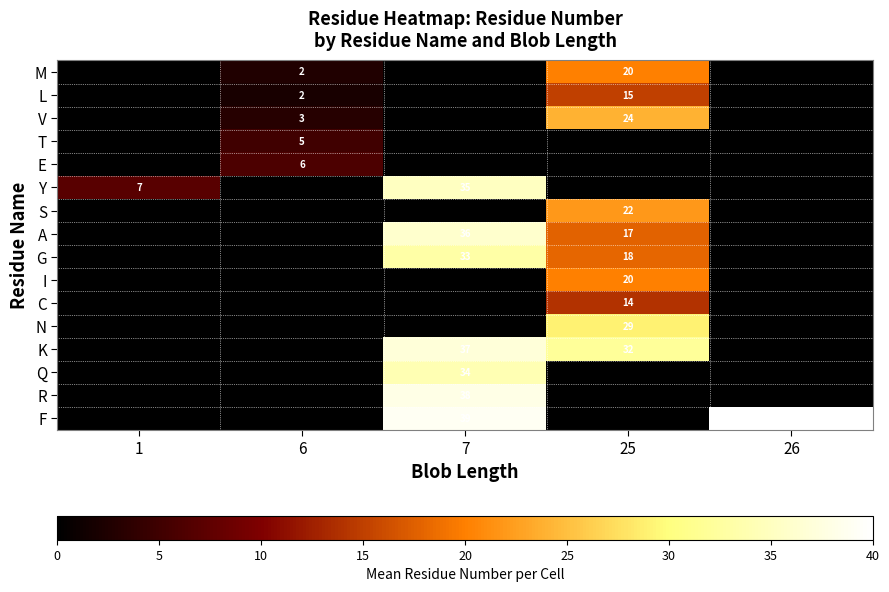

What is the difference between the highest and lowest values at 26?

40.0